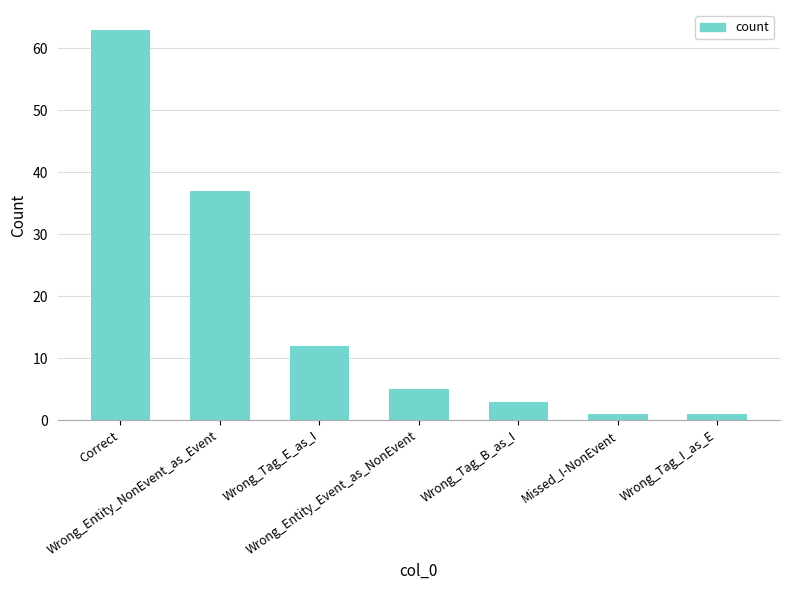

How many bars are there in total?

7